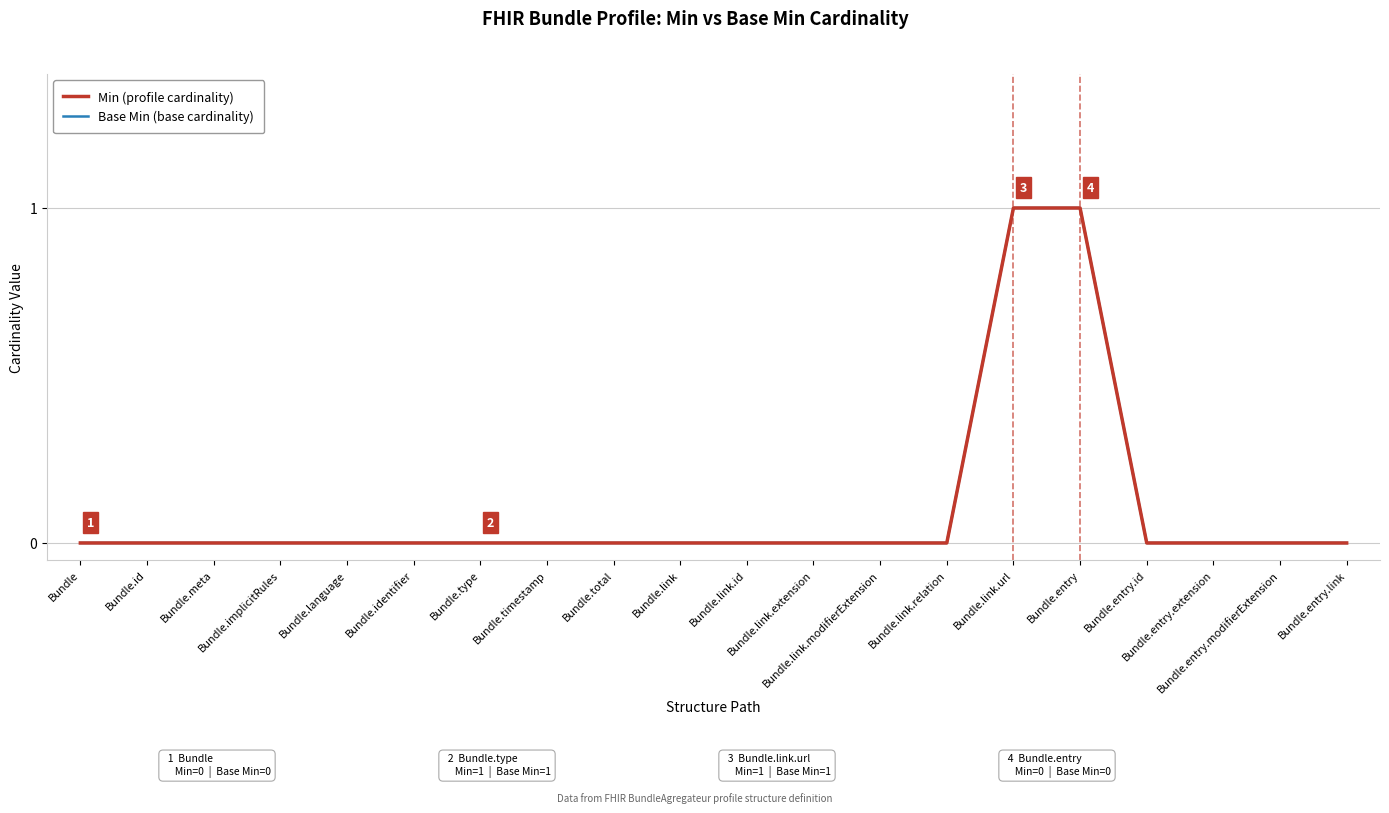

Is this an area chart (filled region under the line)?

No